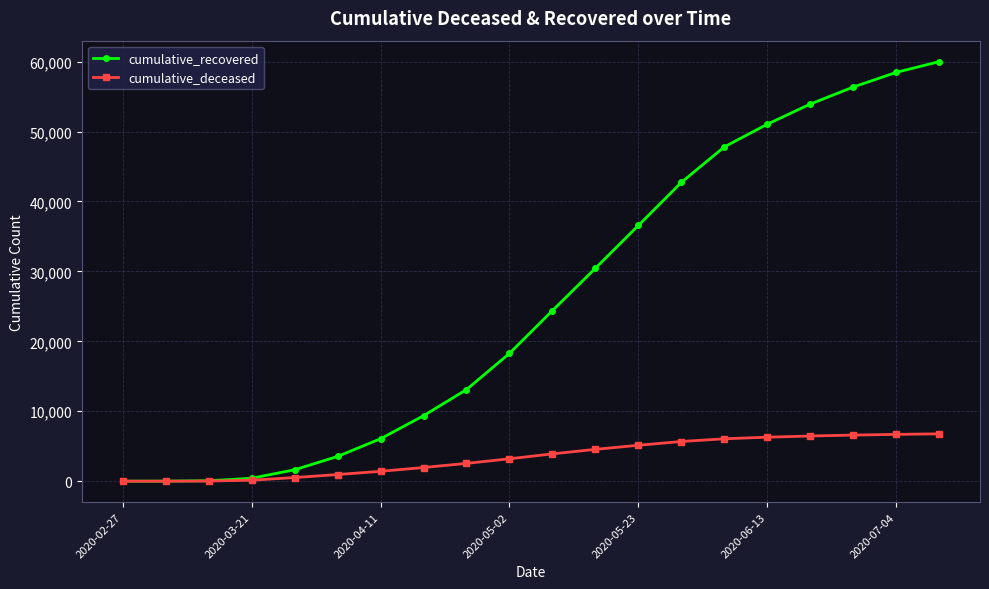

Rank the series by their average value, from highest to lowest.

cumulative_recovered, cumulative_deceased